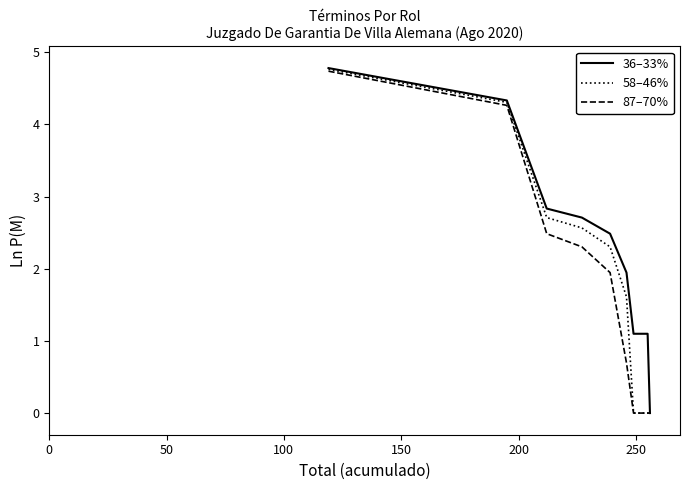

Which series has the largest total across all categories?

36–33%